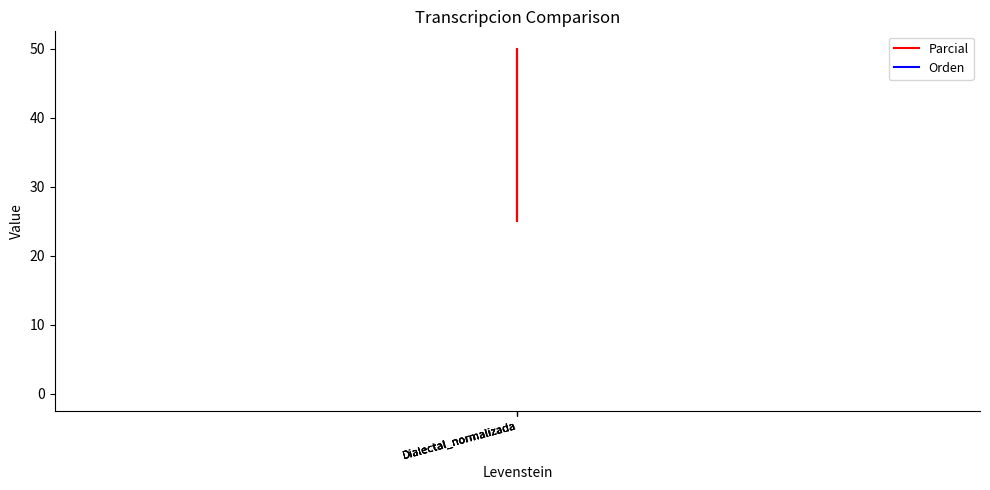

True or false: Parcial has a value of 25 at Dialectal_normalizada.

True